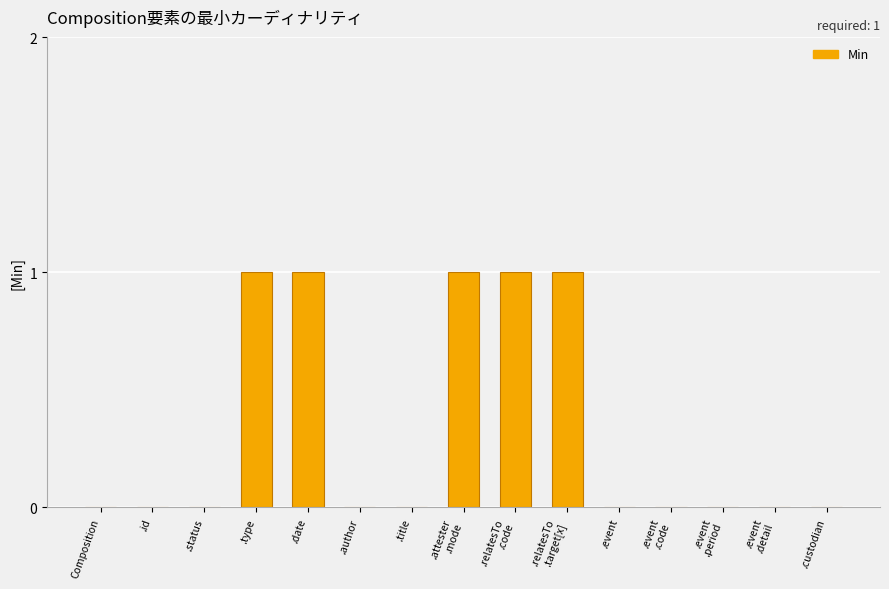

Reading left to right, extract all data points from this chart.

Composition=0	.id=0	.status=0	.type=1	.date=1	.author=0	.title=0	.attester
.mode=1	.relatesTo
.code=1	.relatesTo
.target[x]=1	.event=0	.event
.code=0	.event
.period=0	.event
.detail=0	.custodian=0